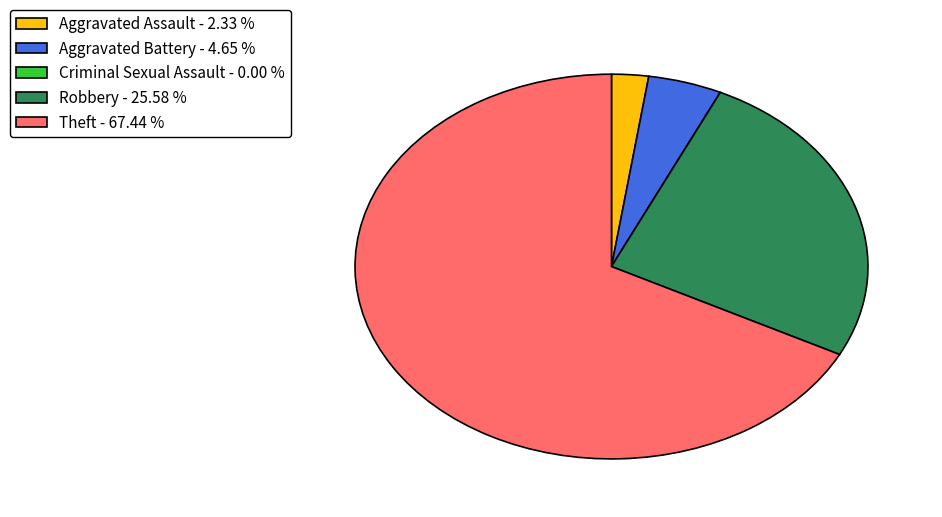

Is there a majority slice in this chart?

Yes